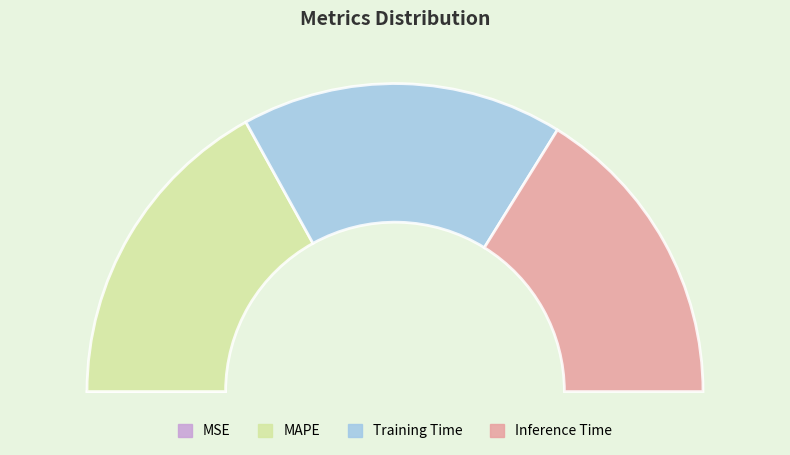

To the nearest percent, what is the difference between the Training Time and MSE slice percentages?

34%